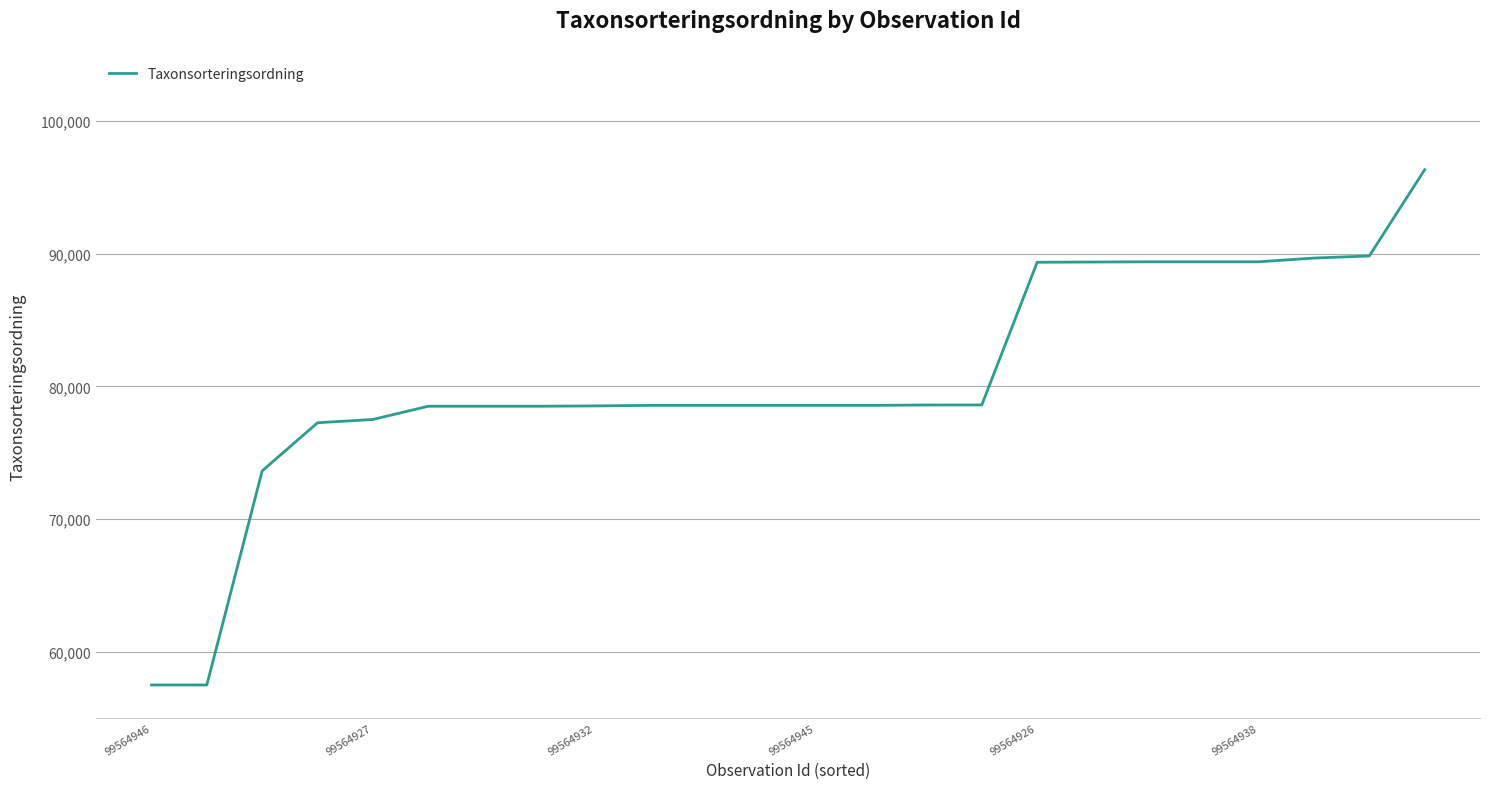

What is the minimum value shown in the chart?

57490